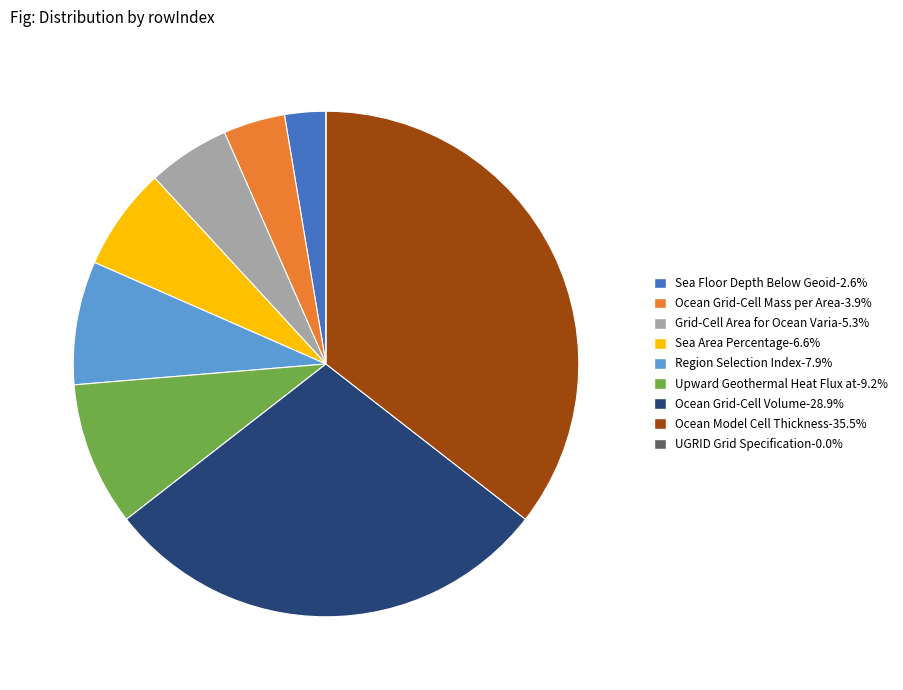

Is there any slice that represents more than half of the pie?

No